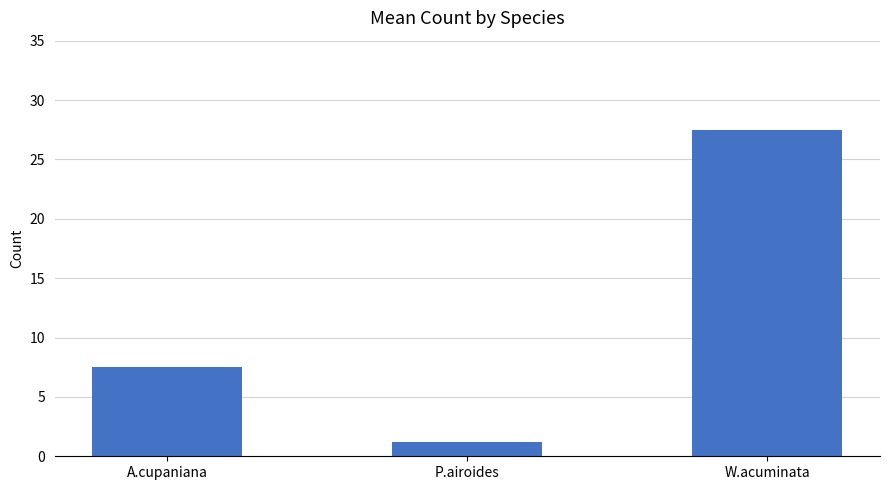

How many distinct data groups are displayed?

1